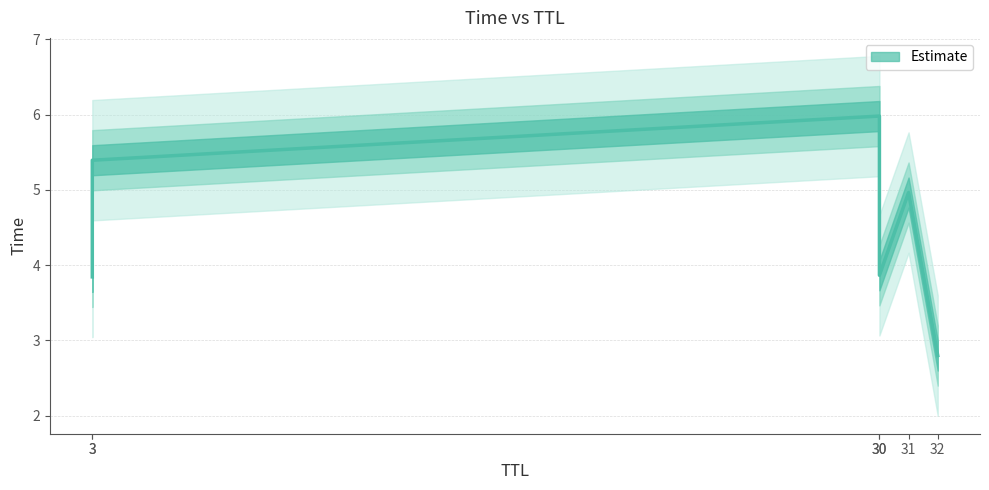

Which has a higher value, 3 or 3?

3